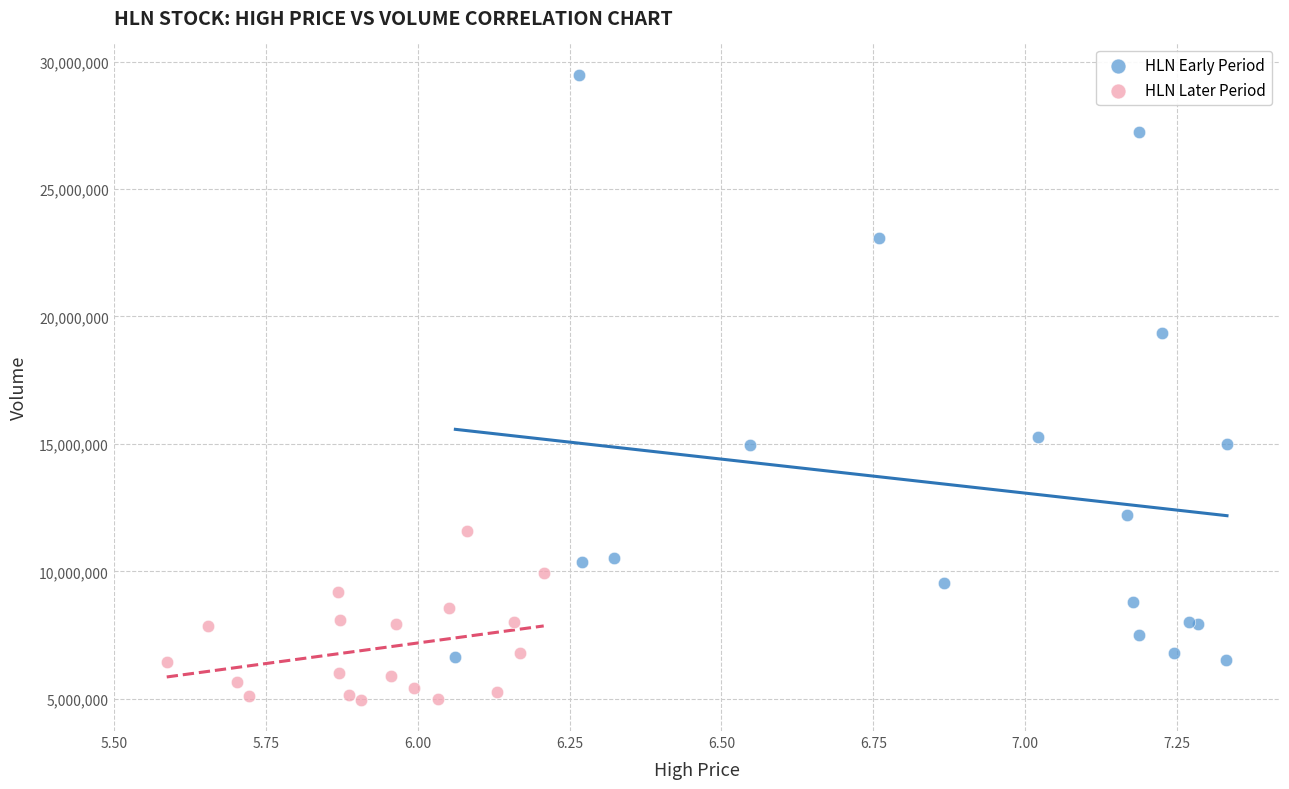

Which series reaches the maximum Y coordinate?

HLN Early Period